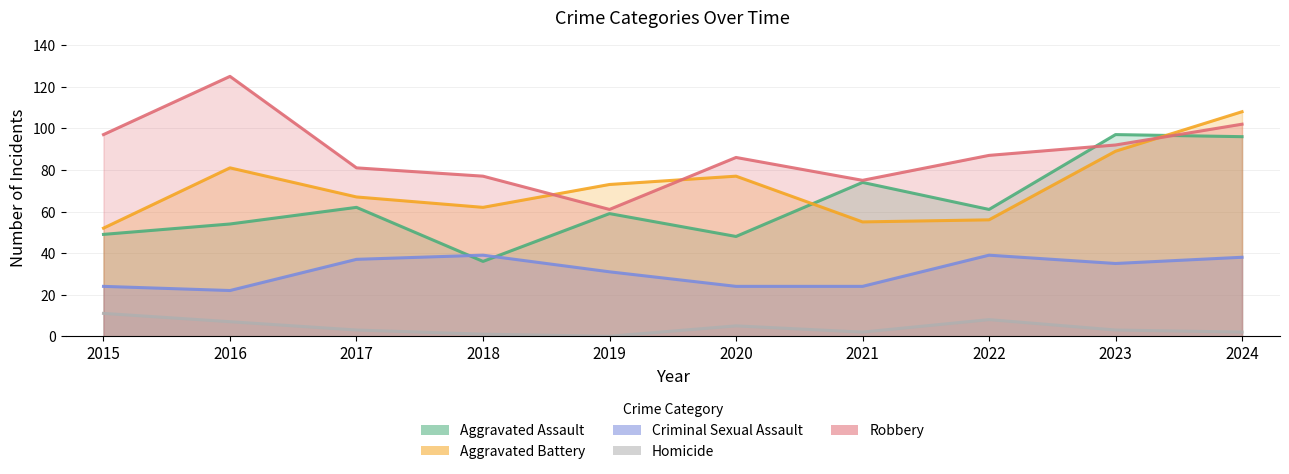

How many interior local valleys does the Aggravated Assault series have?

3